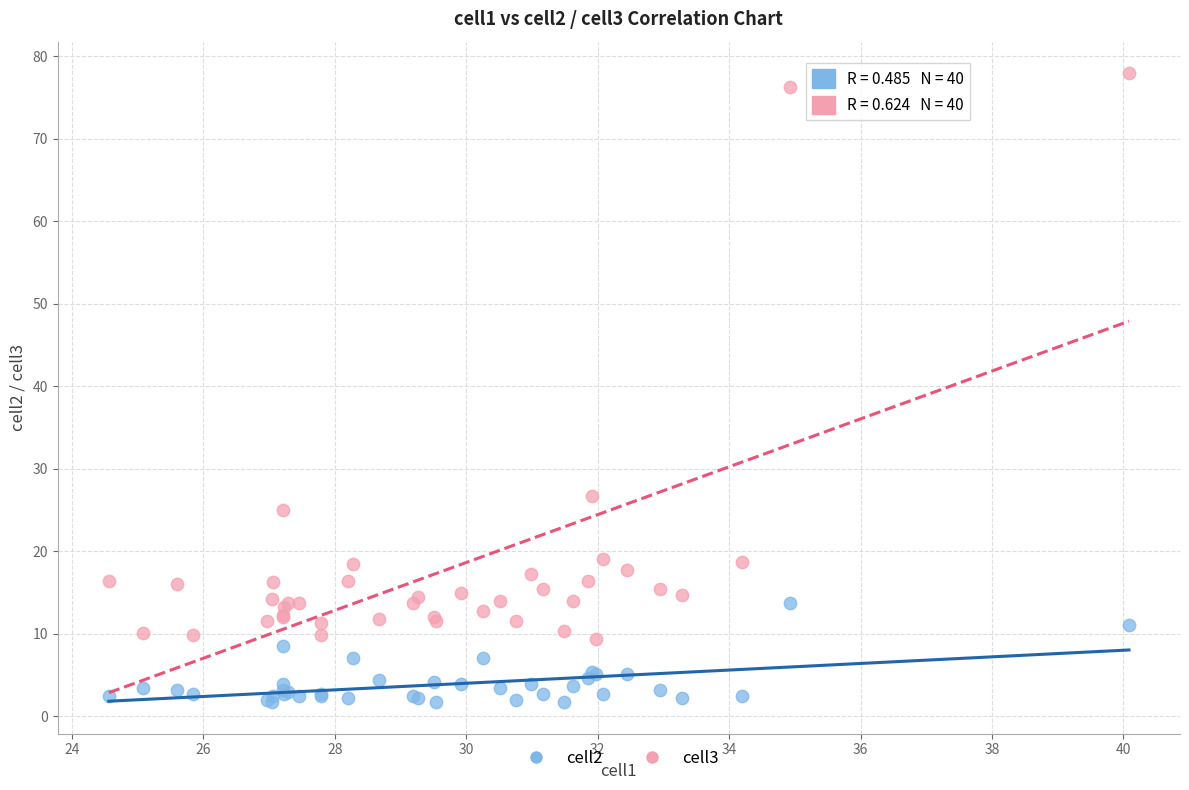

Across all series, what Y value is closest to 39?

26.8